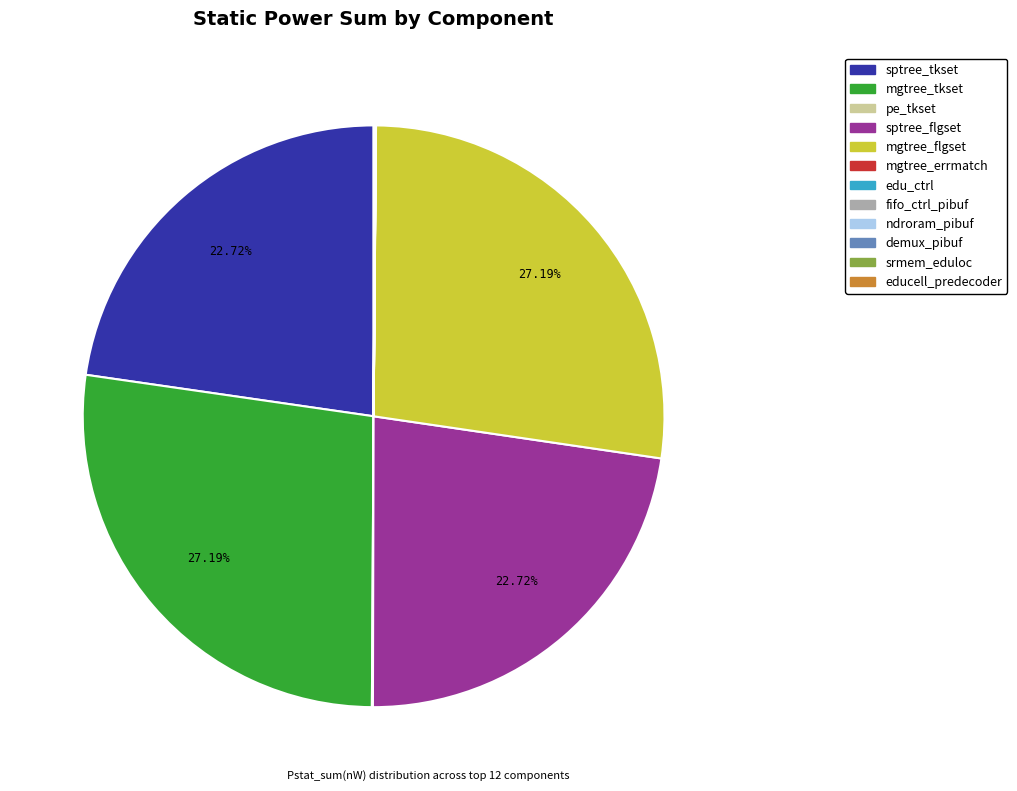

Does any single category account for the majority?

No